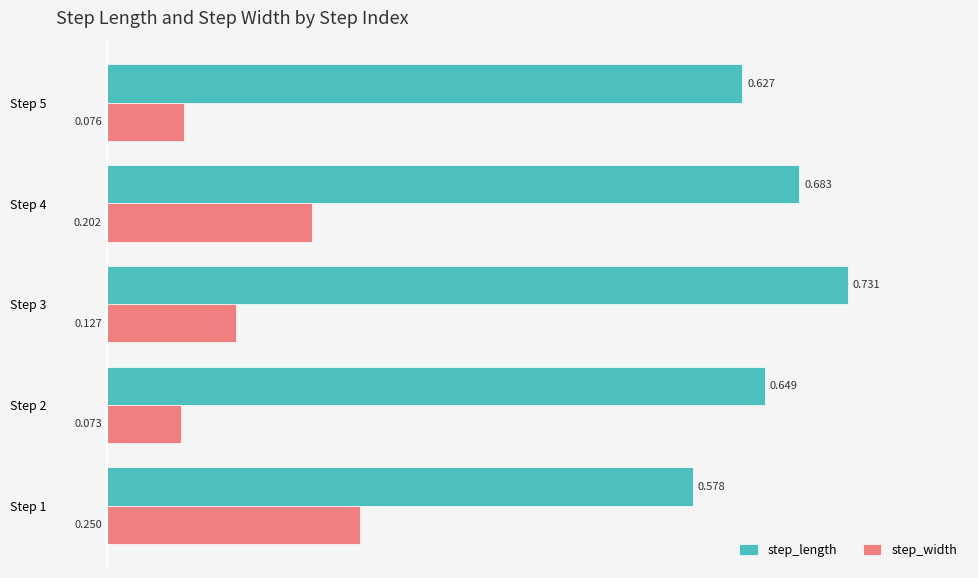

List the series in order of their peak value, lowest first.

step_width, step_length